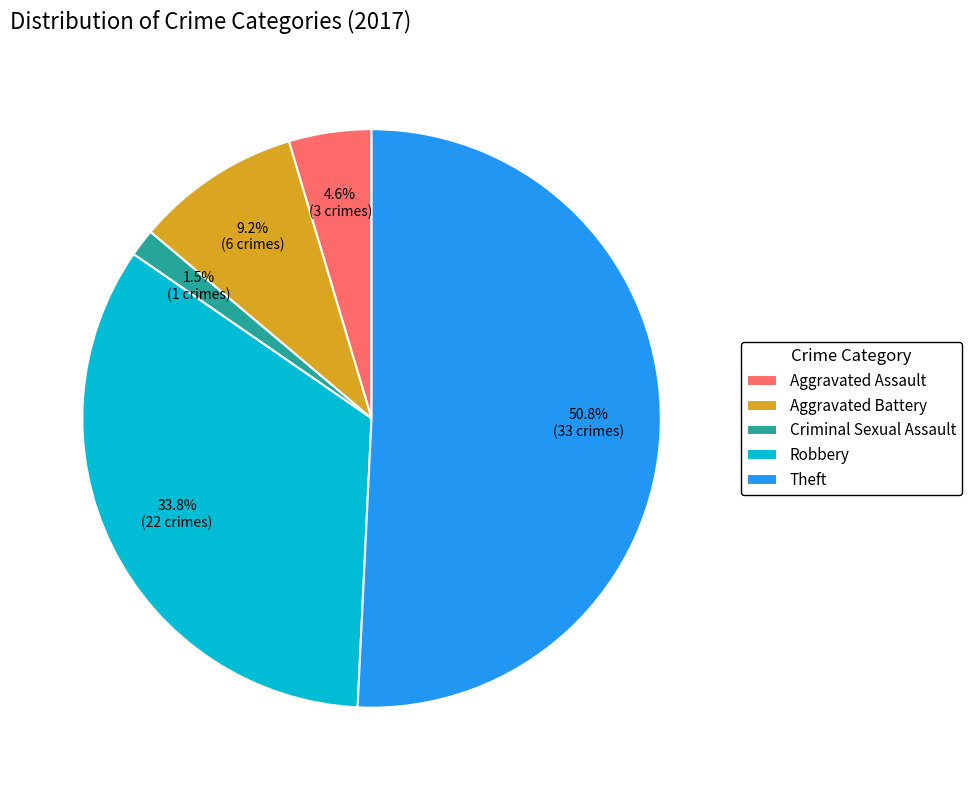

What is the majority slice?

Theft